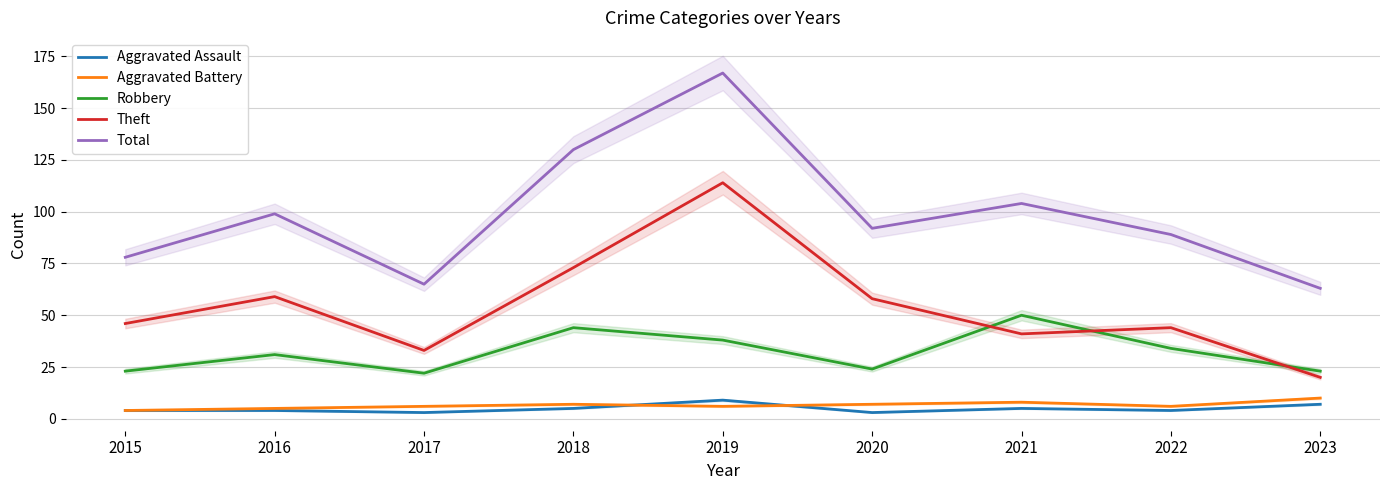

True or false: Theft and Total cross at least once.

False